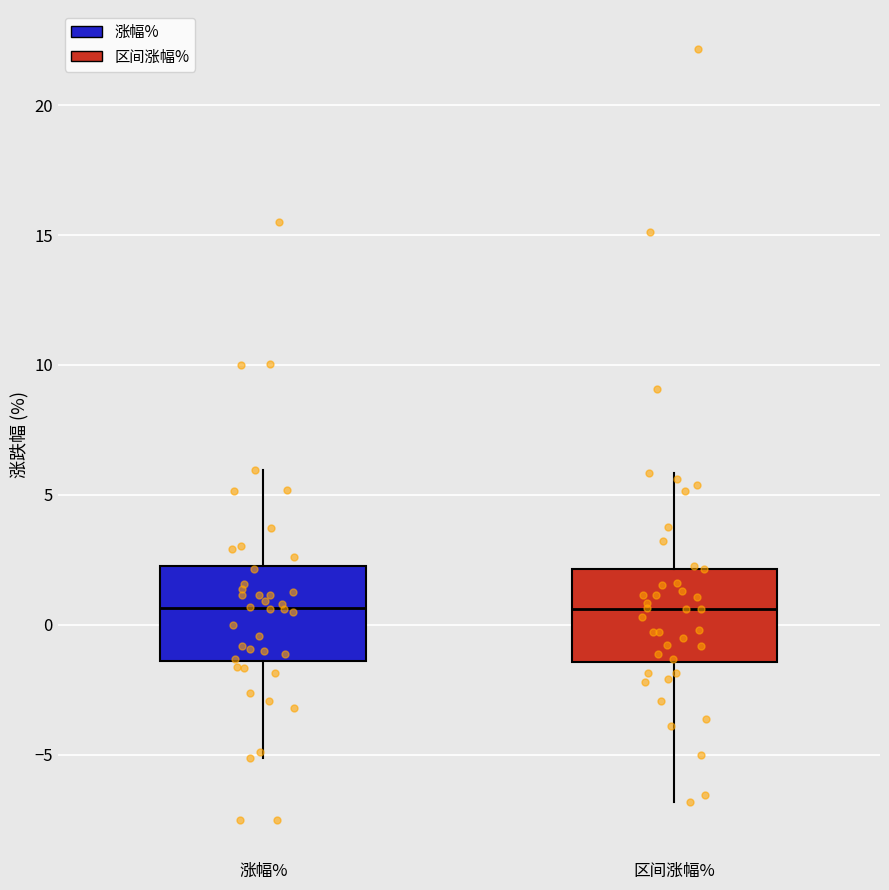

Reading left to right, read every box against the y-axis: the position of its median line, the range the box covers, and the ends of its whiskers. The values are not printed on the chart, so give them approximately, as read against the axis.

涨幅%: median 0.5, box -1.5 to 2.5, whiskers -5.0 to 6.0
区间涨幅%: median 0.5, box -1.5 to 2.0, whiskers -7.0 to 6.0